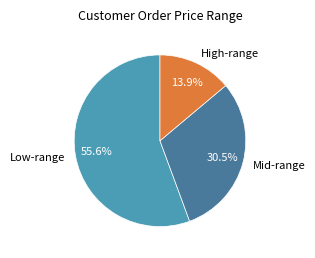

Does any single category account for the majority?

Yes